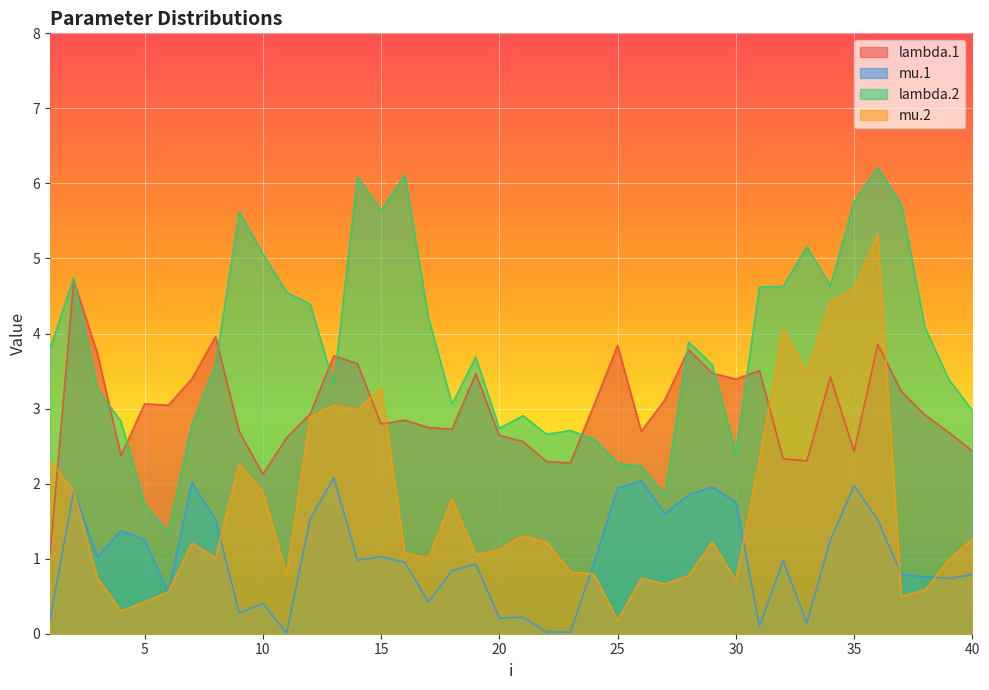

What is the sum of the lambda.1 values at 1 and 10?

3.2